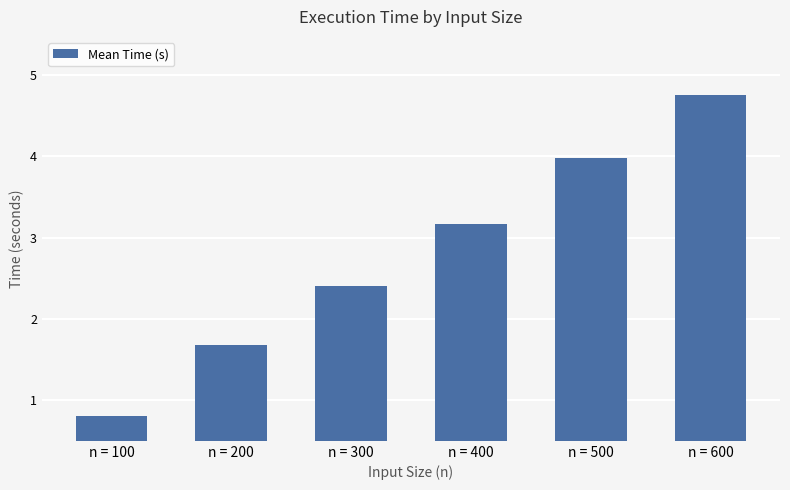

What is the value of the 5th bar from the left?

4.0